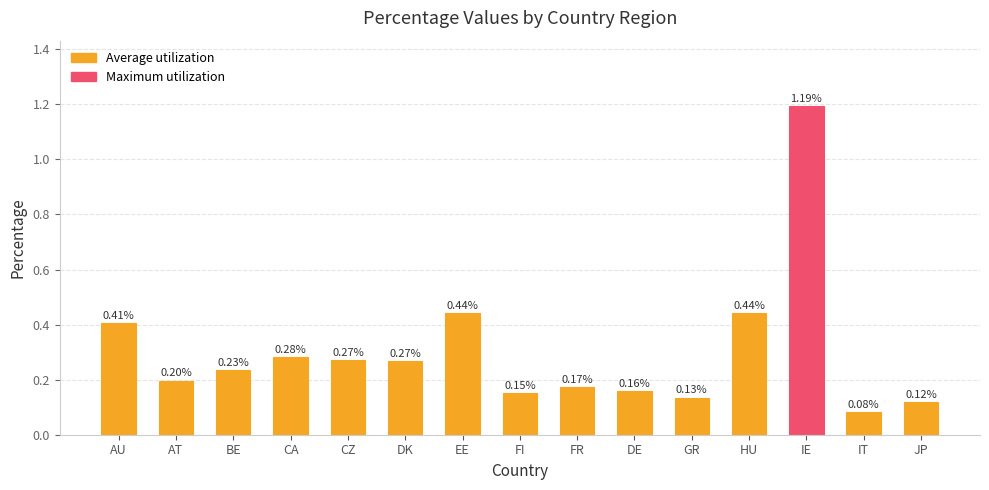

Which has a higher value, AU or CA?

AU